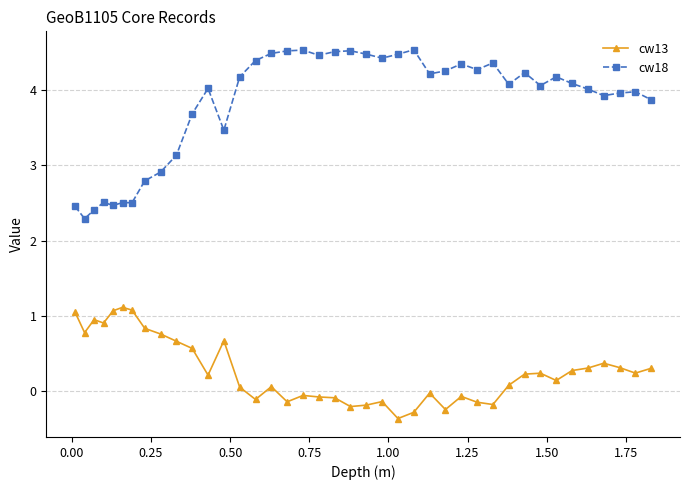

Rank the series by their maximum value, from lowest to highest.

cw13, cw18